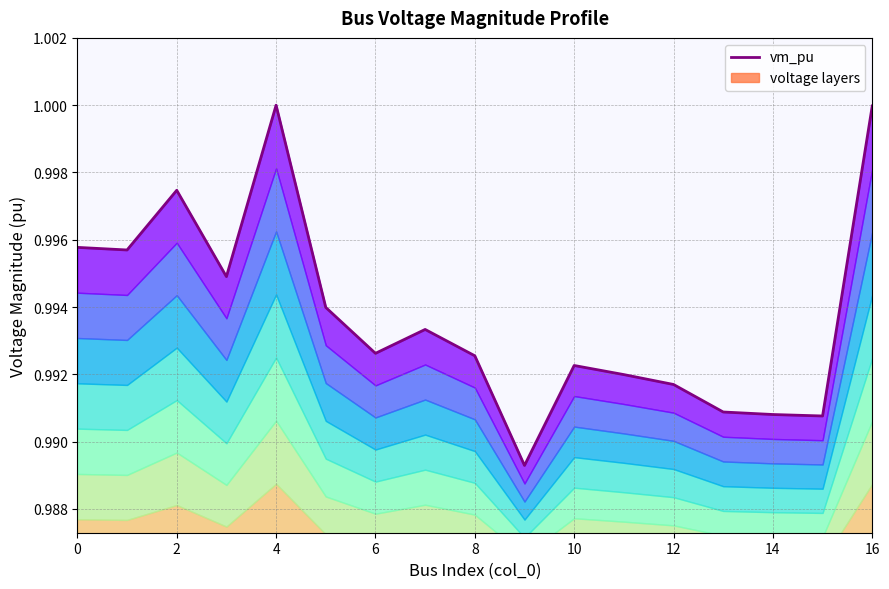

Where is the data nearest to the value 0?

9